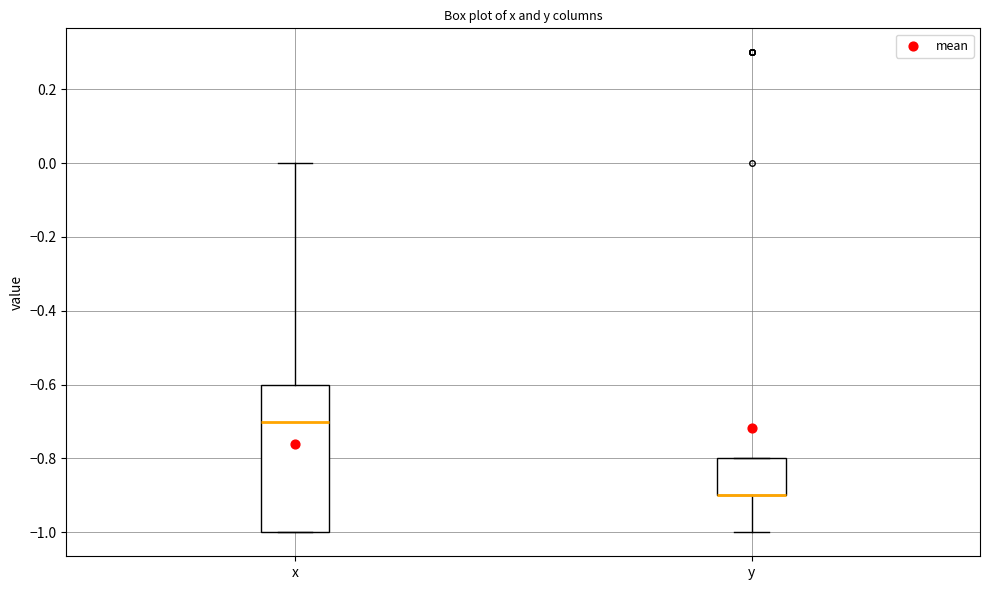

Comparing the boxes themselves (not the whiskers), which one is the tallest?

x